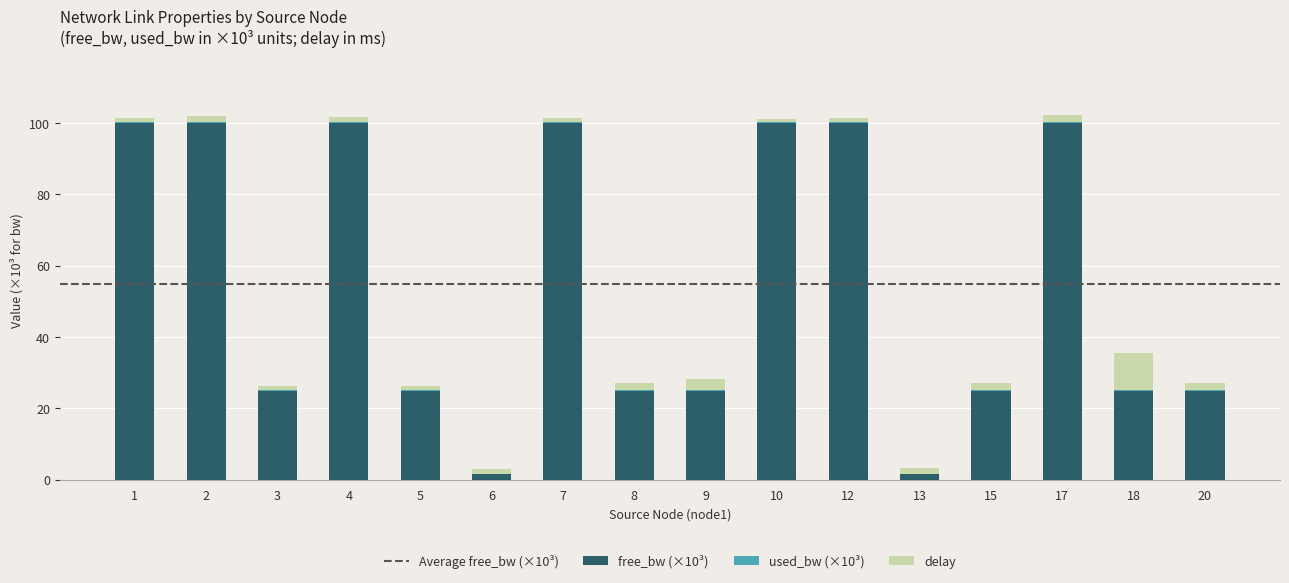

True or false: free_bw (×10³) has a value of 25.0 at 20.

True